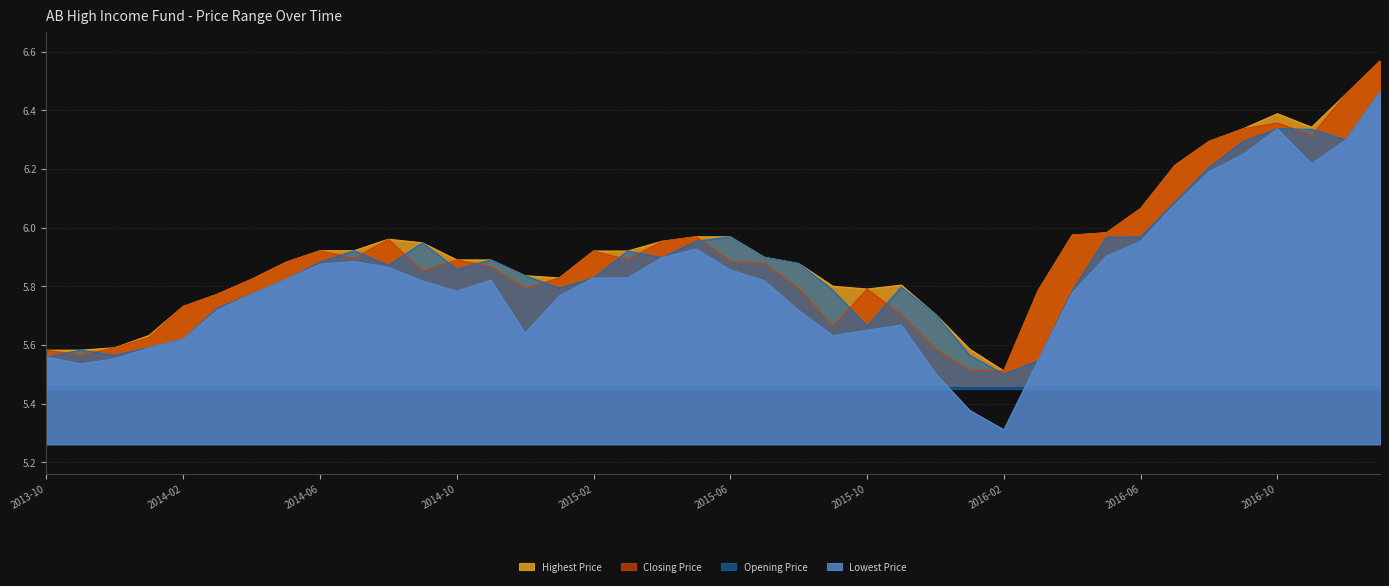

What are all the series names shown in the legend?

Highest Price, Closing Price, Opening Price, Lowest Price